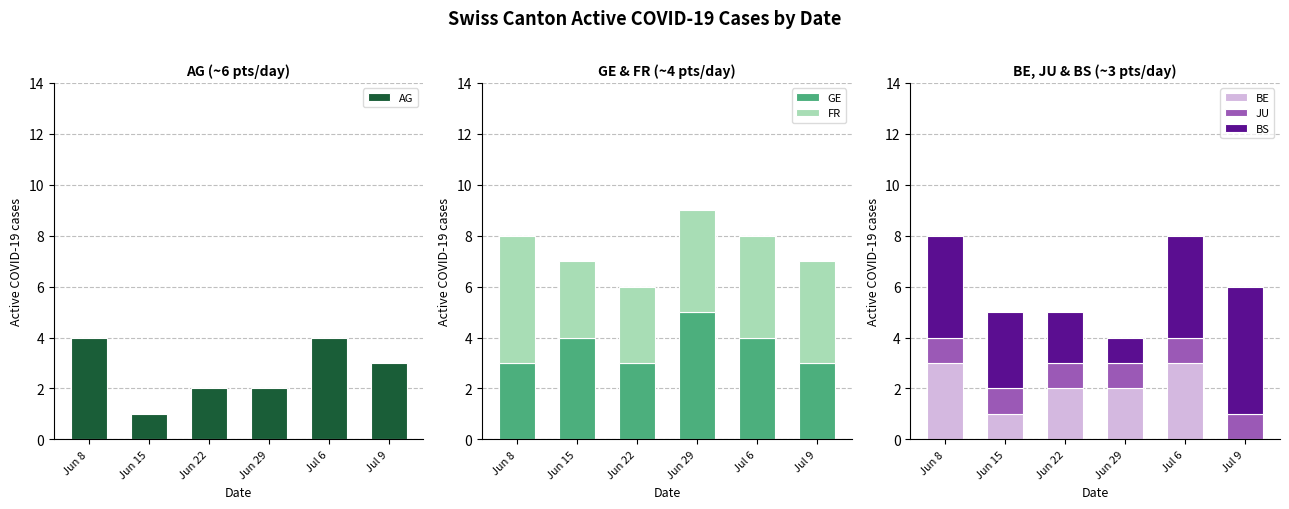

At which label is JU closest to 1?

Jun 8